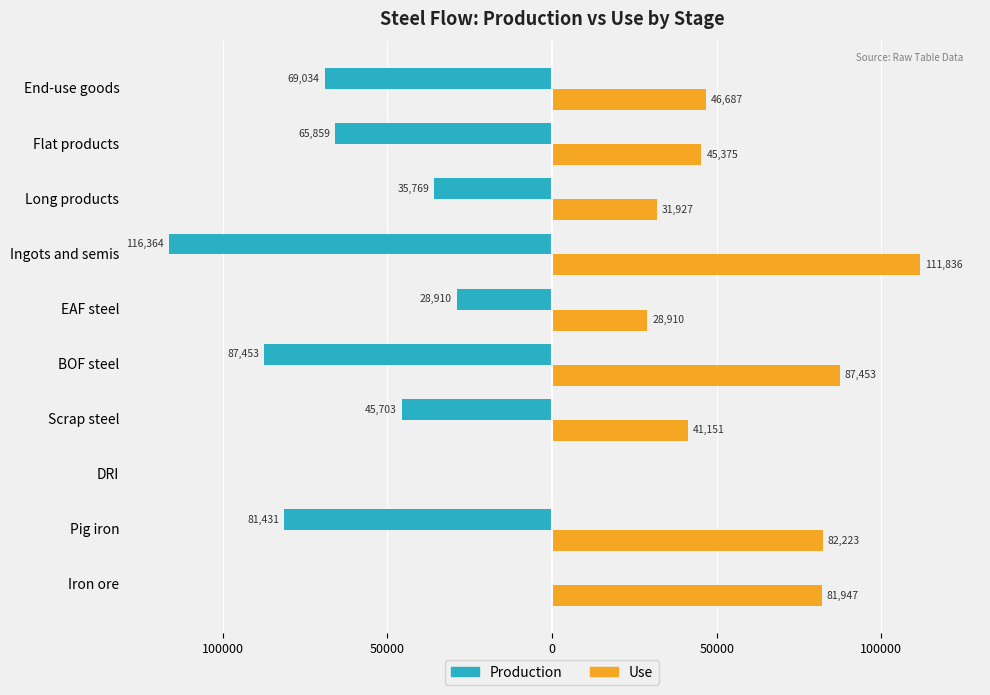

What is the sum of all Production values?

-530525.8